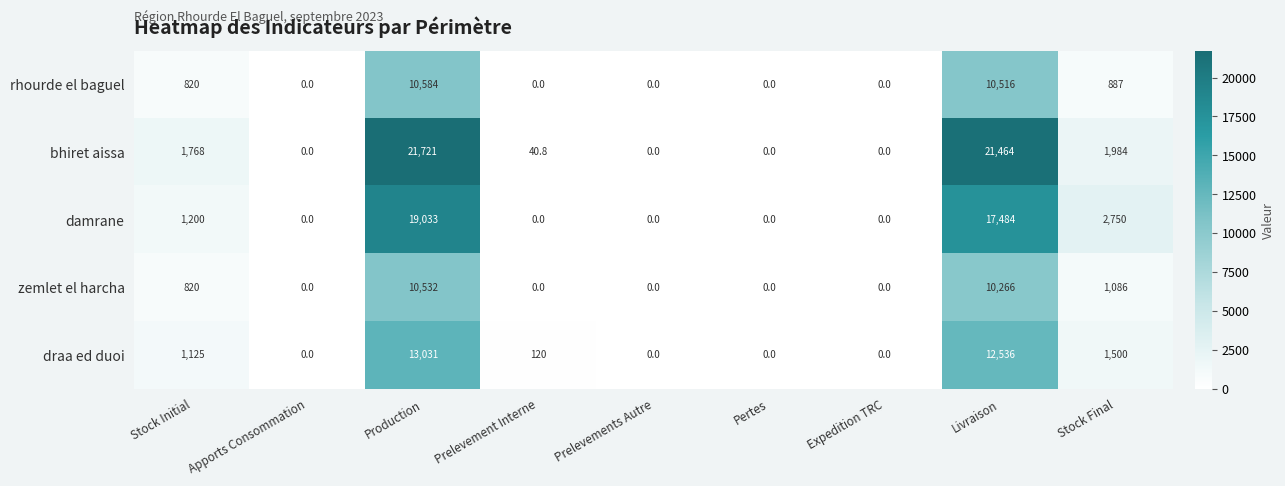

Is it true that bhiret aissa equals 6567.9 at Prelevements Autre?

False